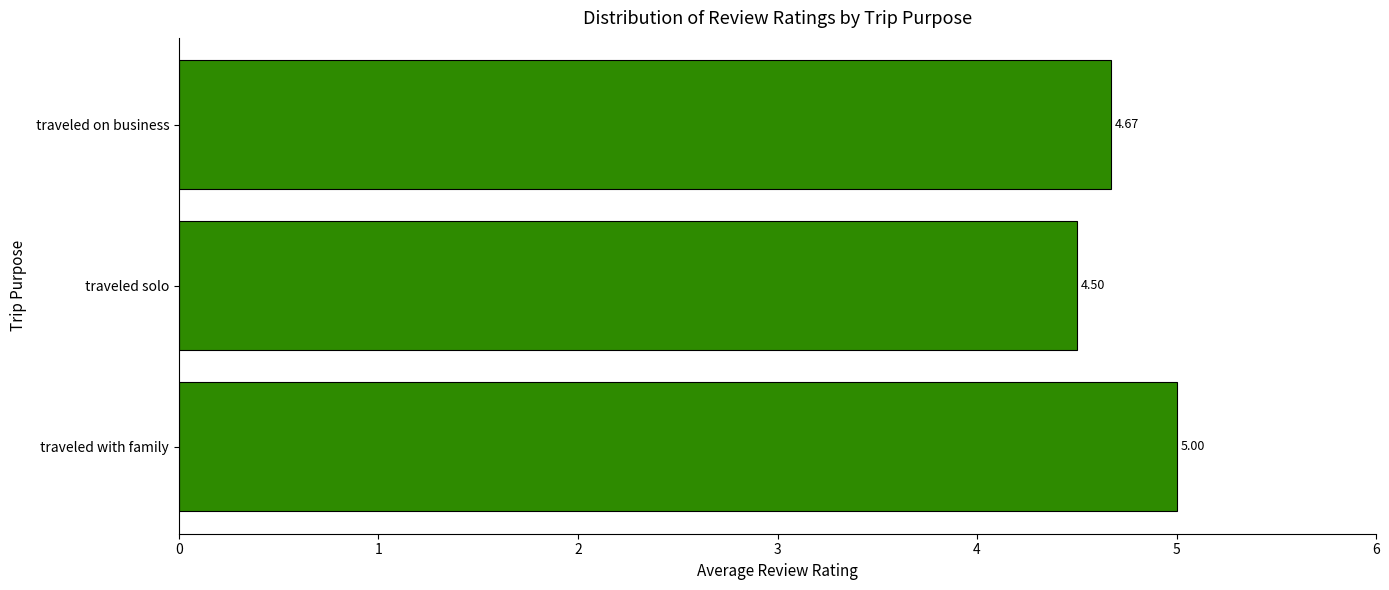

What is the sum of the values at  traveled on business and  traveled with family?

9.7